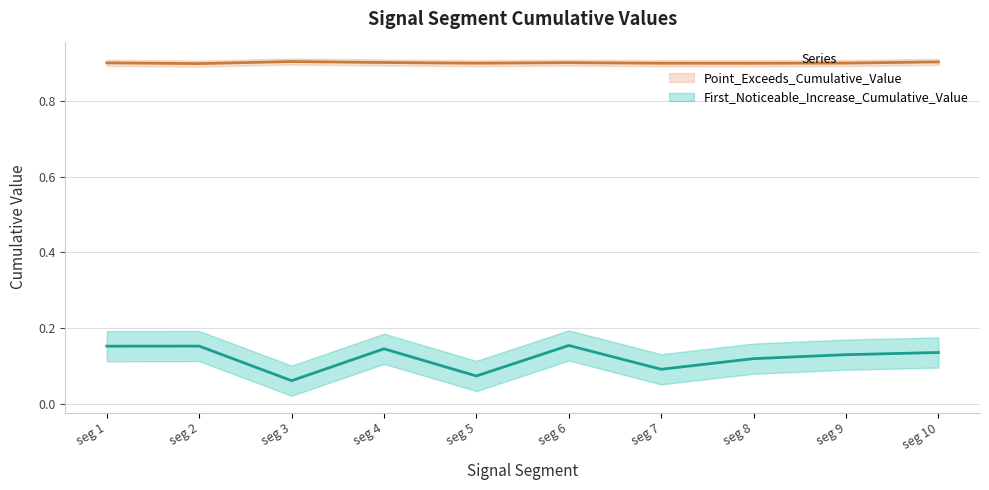

Between seg 2 and seg 5, which is larger?

seg 2